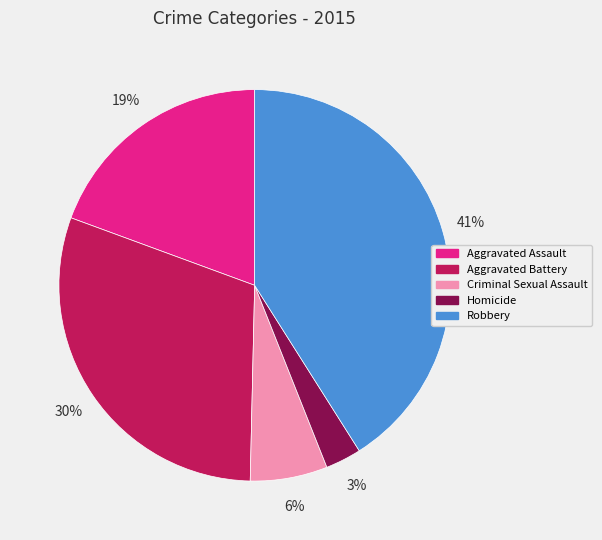

Which category has the smallest portion of the pie?

Homicide